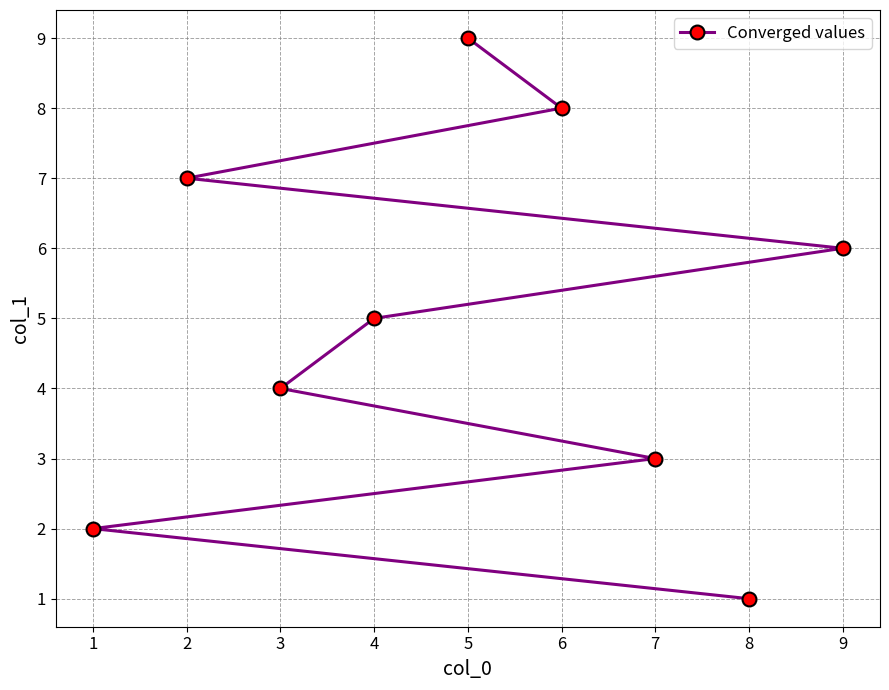

Count the values in the range 3 to 7.

5